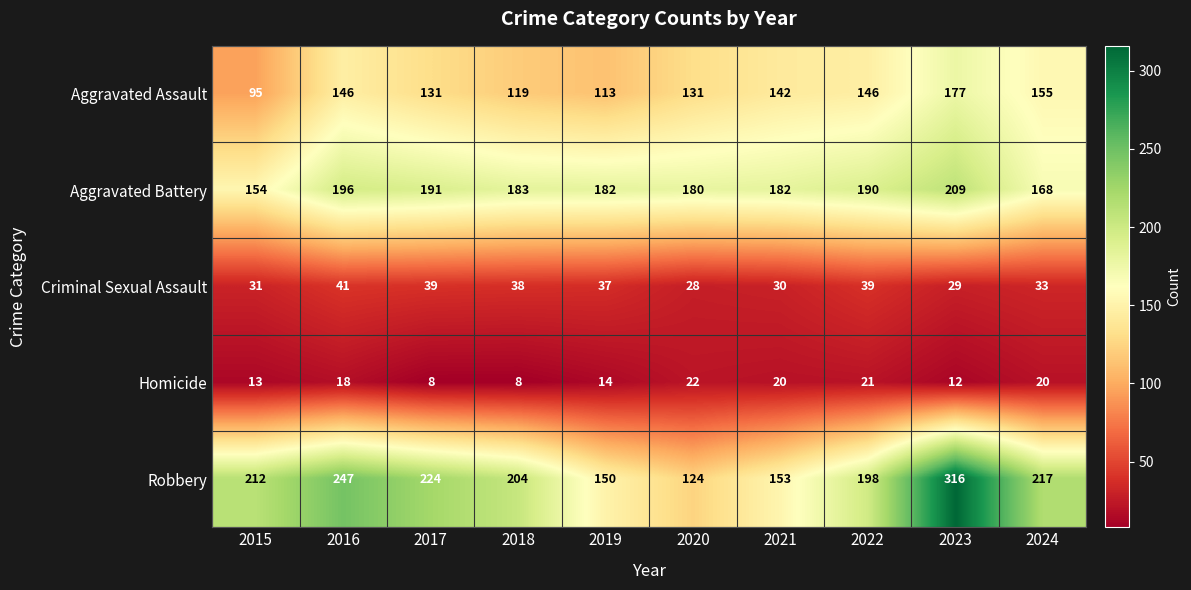

What is the difference between the maximum and minimum values in the Criminal Sexual Assault series?

13